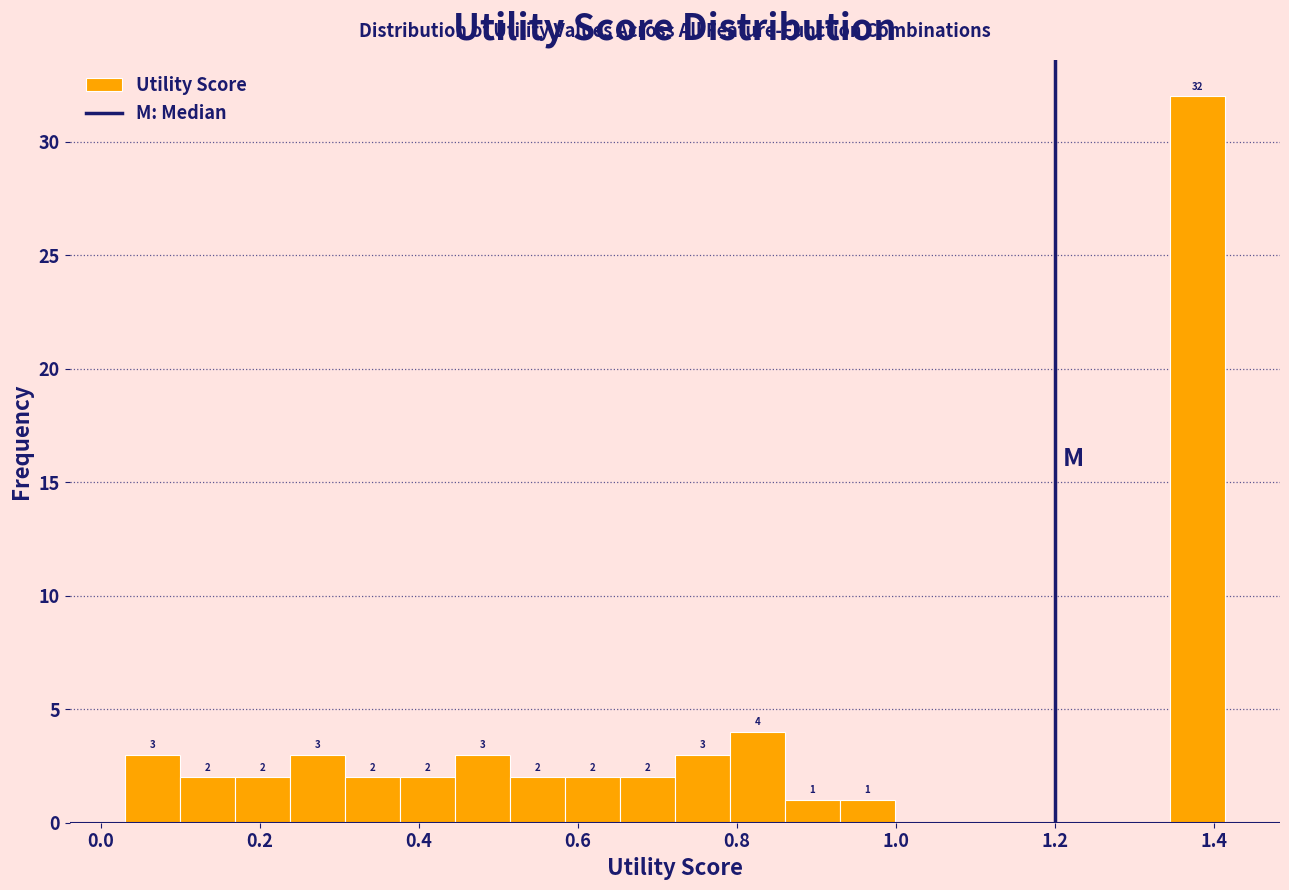

Around what value on the x-axis is the tallest bar? Give the approximate position of its centre, as read against the axis.

1.38